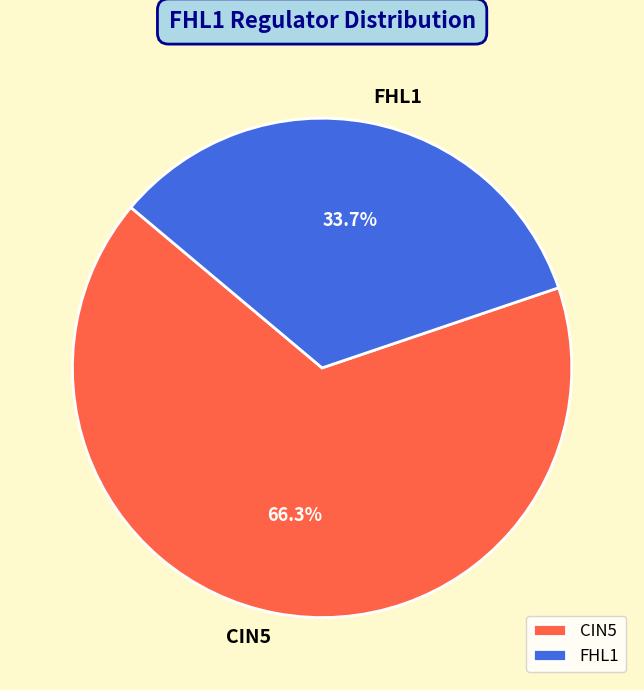

Rank the categories by value from lowest to highest.

FHL1, CIN5